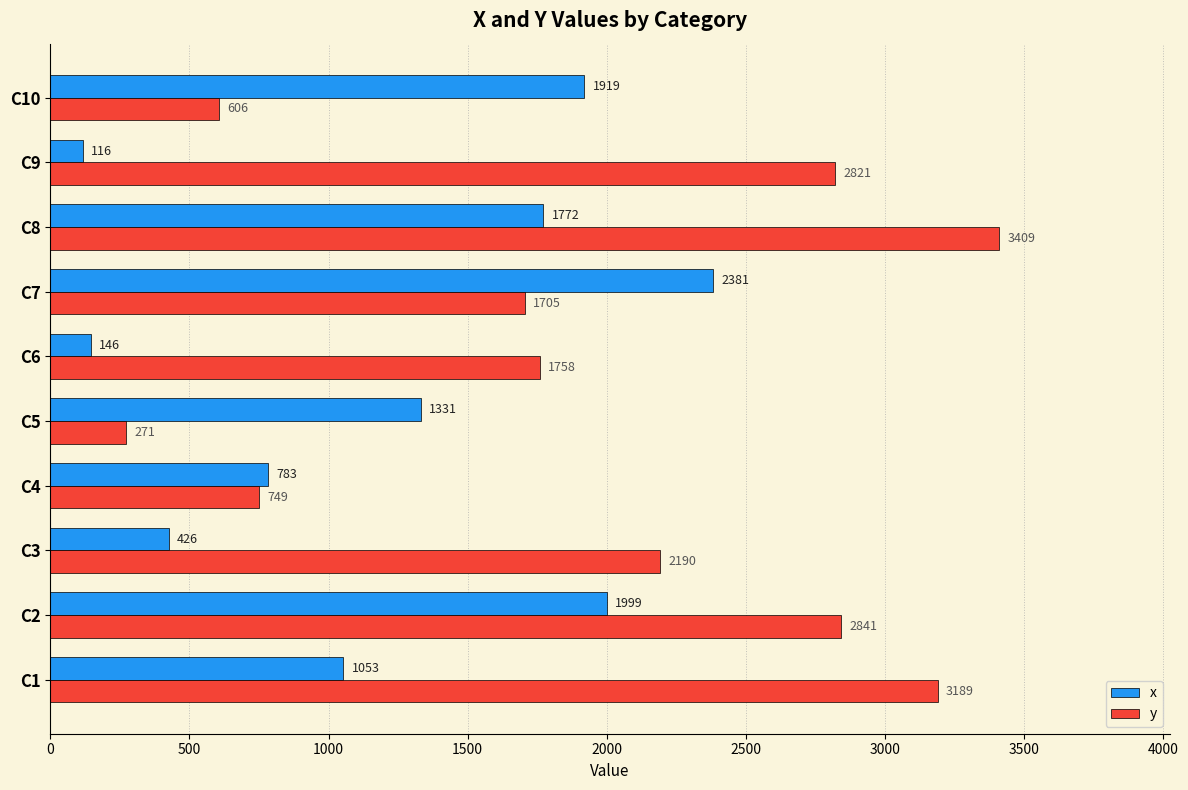

How many data points in x are less than 1331?

5